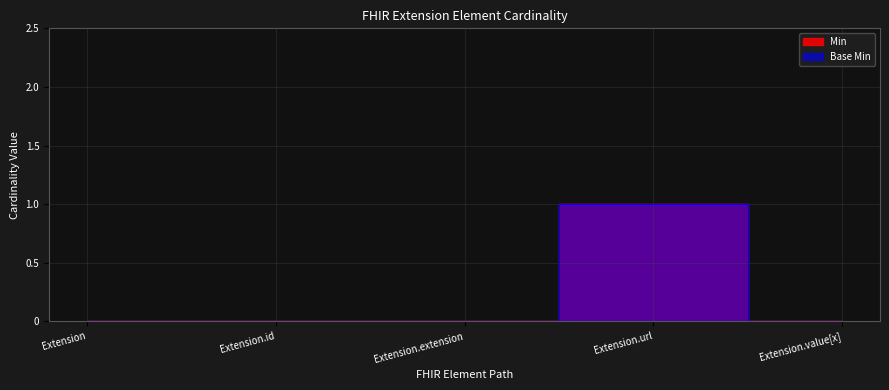

What are all the series names shown in the legend?

Min, Base Min